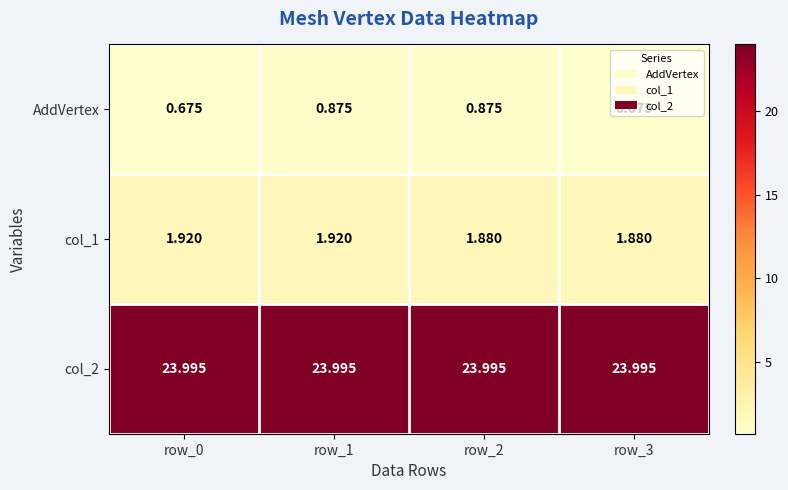

What is the greatest value displayed?

24.0